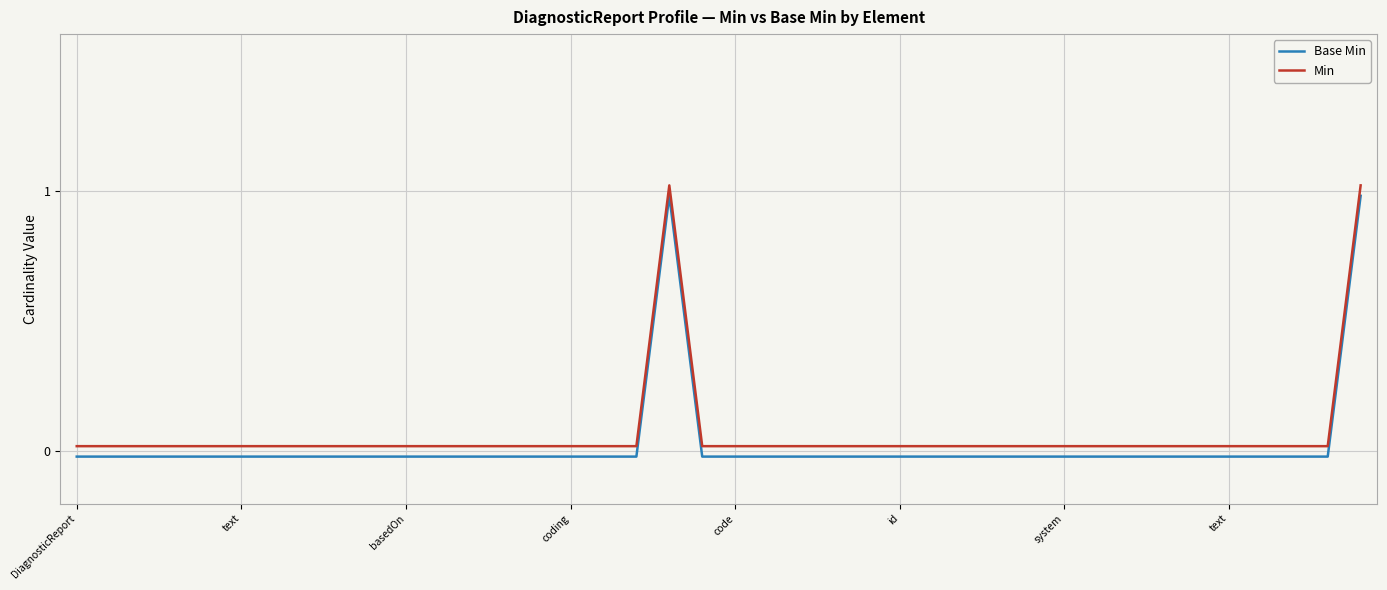

How many series are shown in this chart?

2